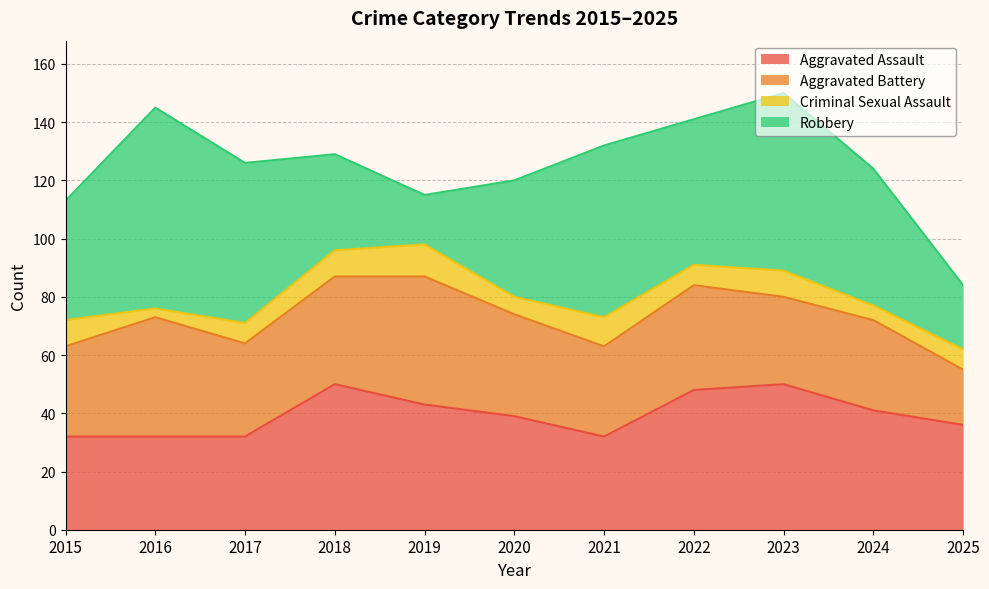

What is the average value of the Aggravated Assault series?

40